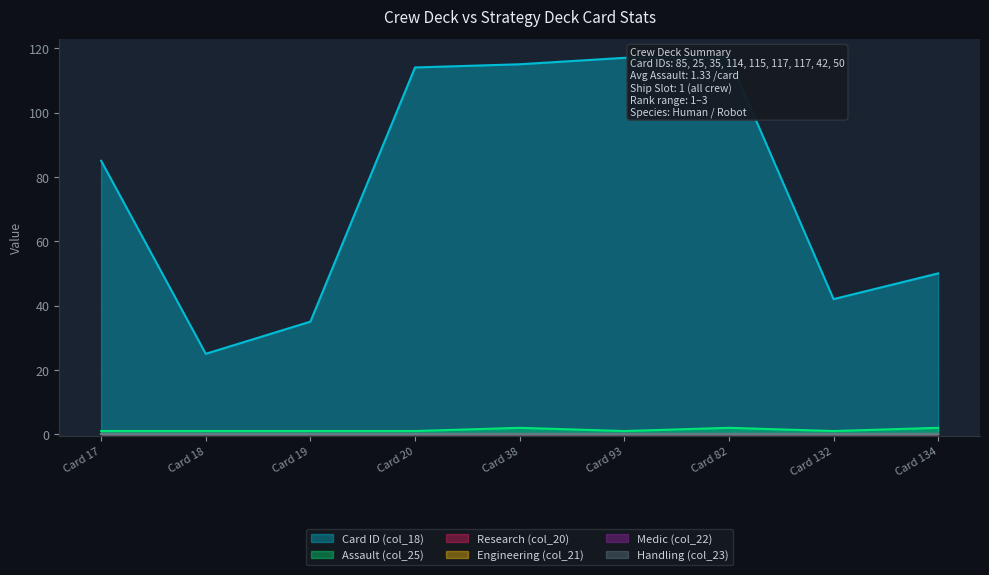

What is the label of the 5th point from the left?

38